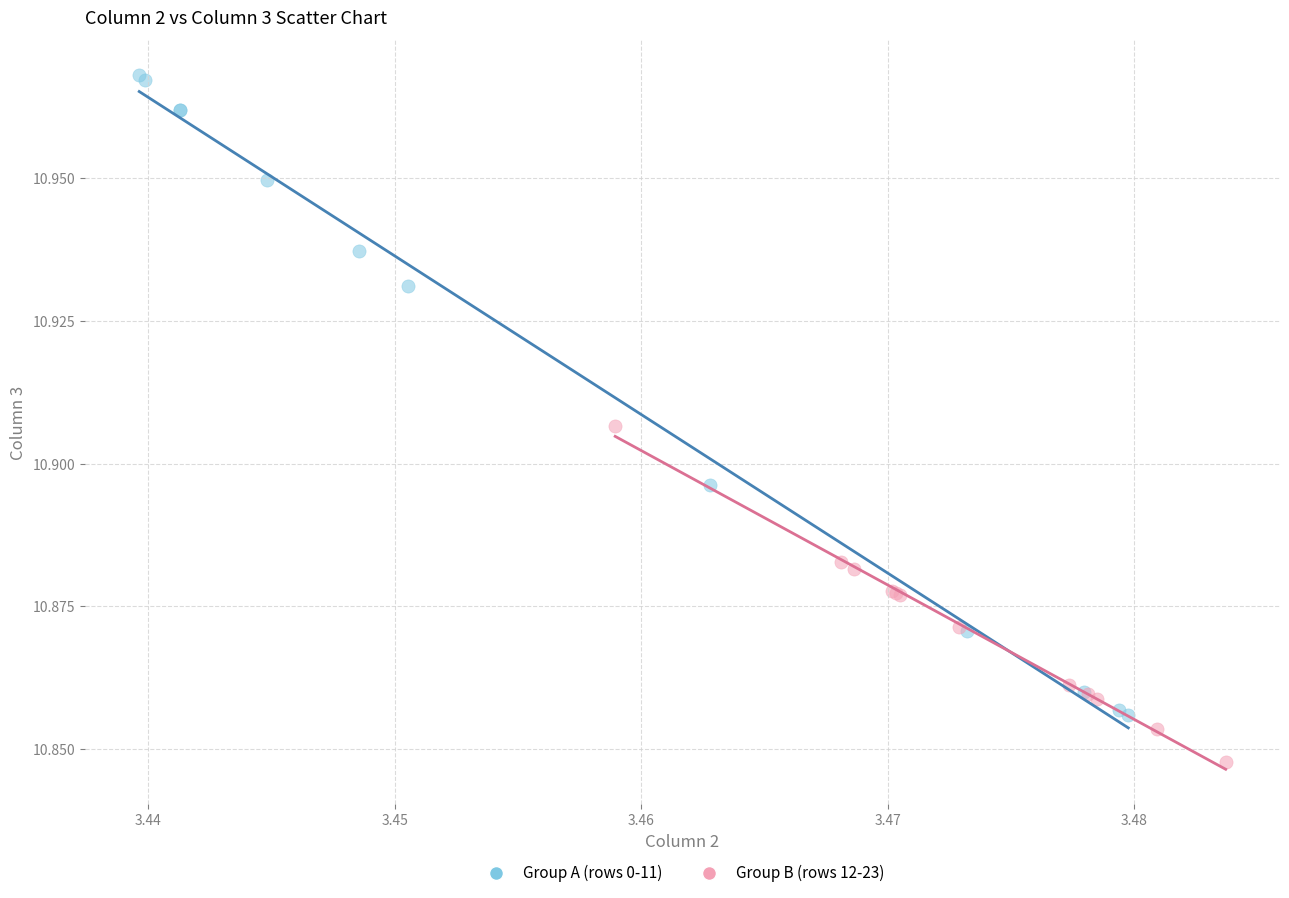

Which series reaches the maximum Y coordinate?

Group A (rows 0-11)